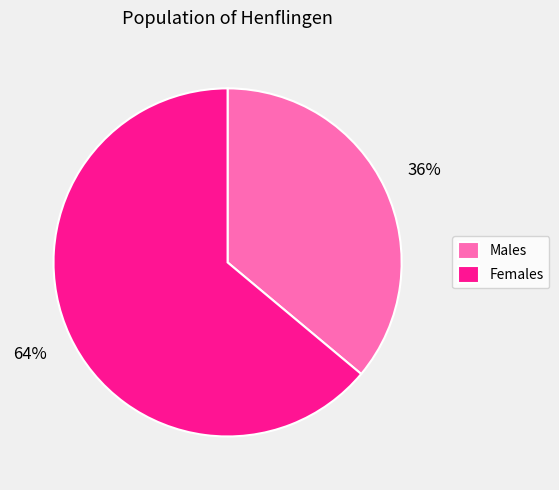

Rank the categories by value from highest to lowest.

Females, Males